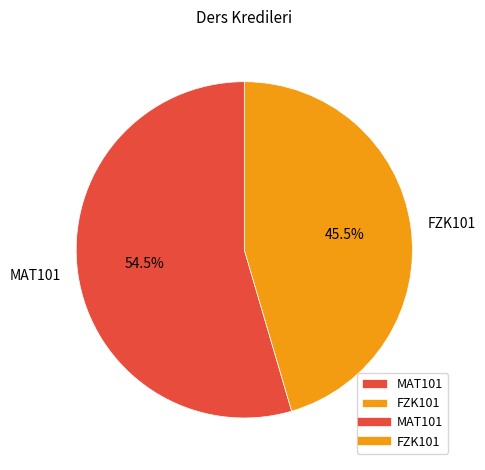

Which category has the biggest portion of the pie?

MAT101